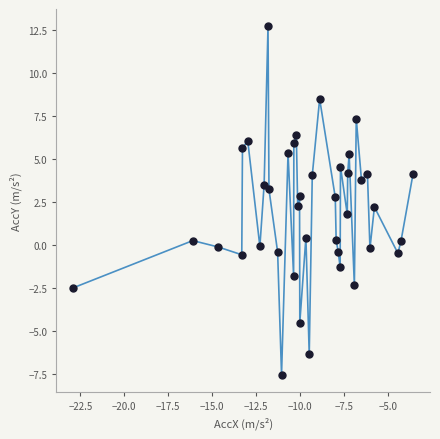

What is the range of X values (max minus min)?

19.3